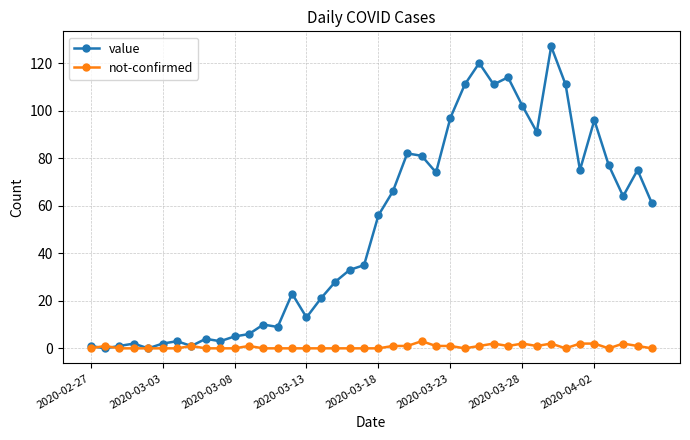

List the series in order of their overall mean, highest first.

value, not-confirmed